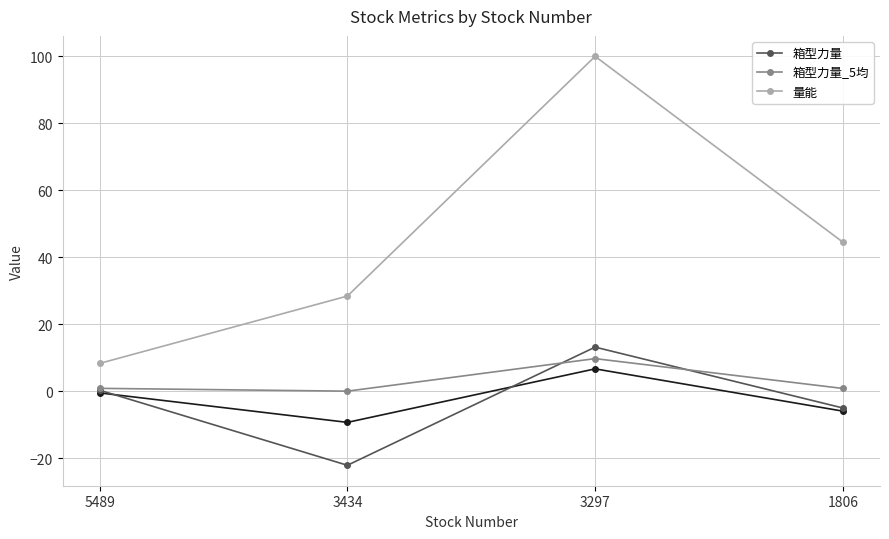

Reading left to right, list all the values displayed in this chart.

箱型力量: 0.3	-22.1	13.2	-5.0
箱型力量_5均: 0.9	0.0	9.7	0.8
量能: 8.3	28.4	100.0	44.5